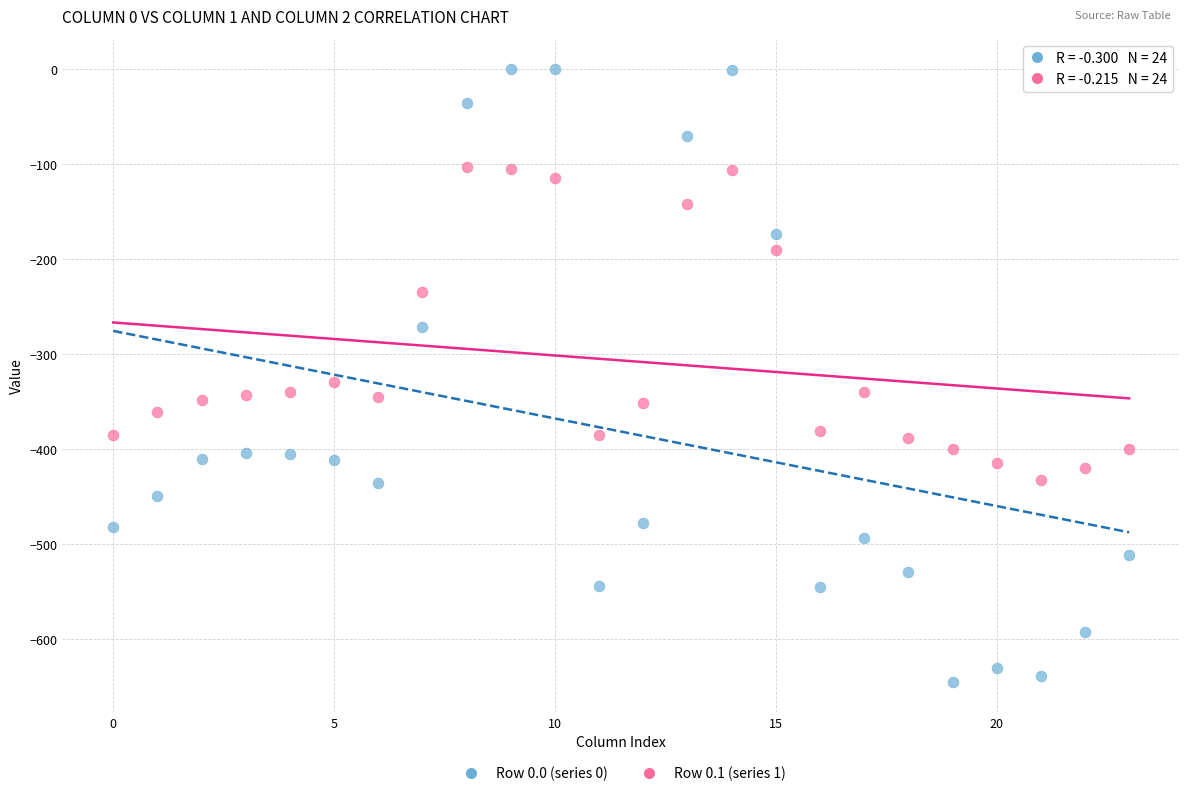

Which series has the widest spread of Y values?

Row 0.0 (series 0)